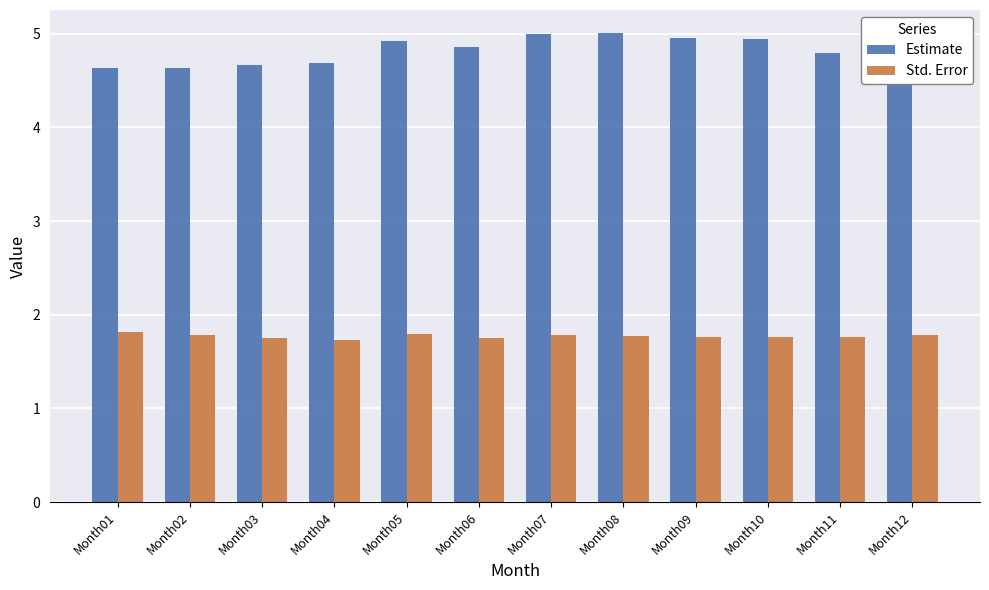

Read the Estimate value at Month09.

5.0